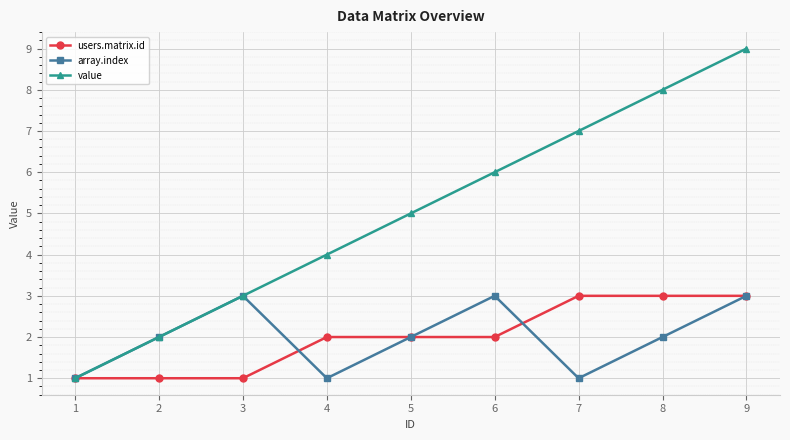

Which series has the largest range (max minus min)?

value